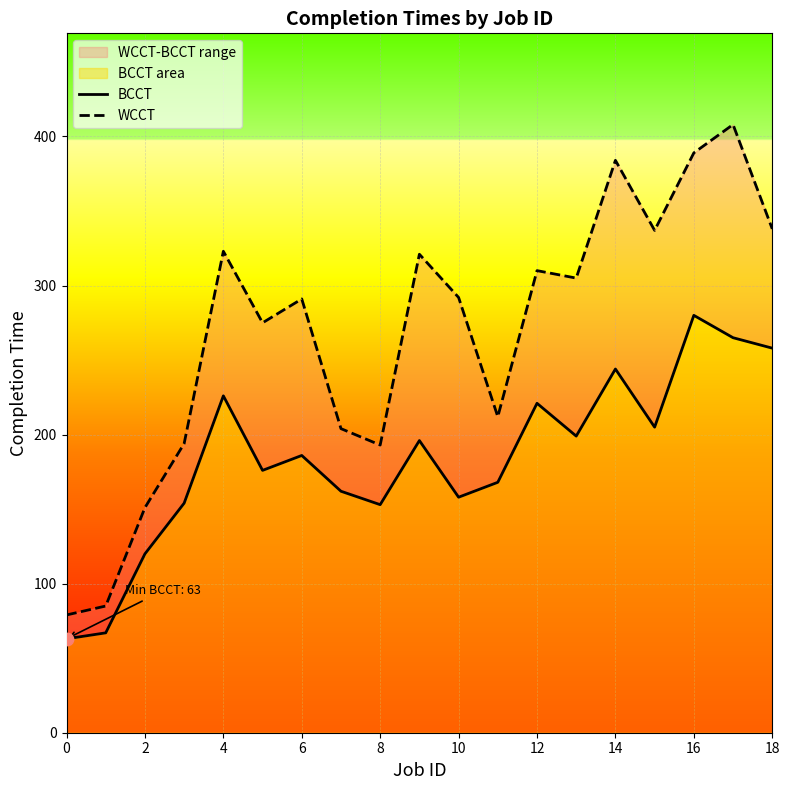

What are all the series names shown in the legend?

BCCT, WCCT